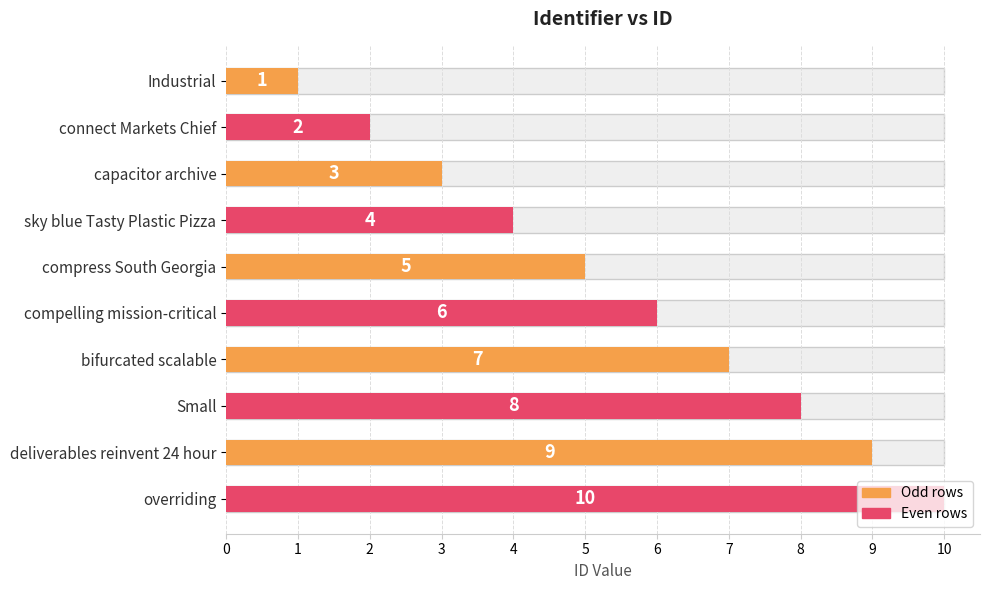

How many data points are above 6?

4